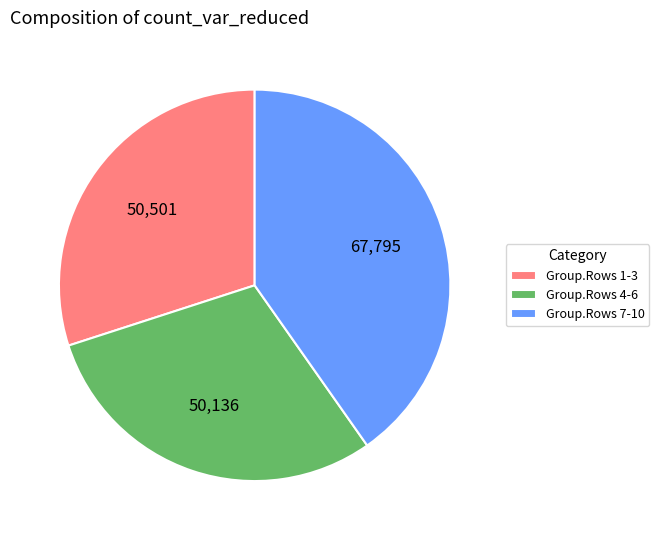

Which has a higher value, Group.Rows 4-6 or Group.Rows 7-10?

Group.Rows 7-10